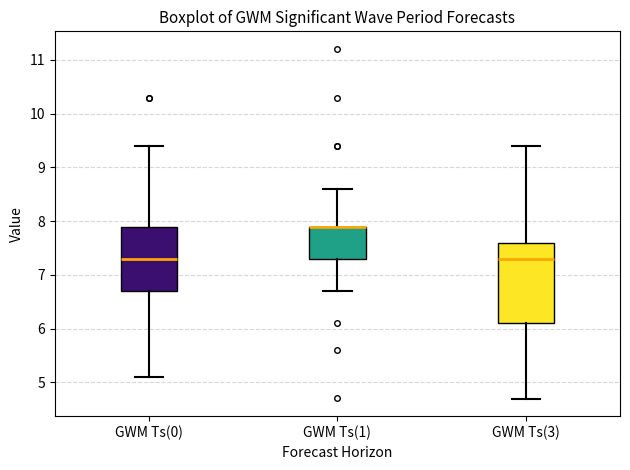

Reading left to right, read every box against the y-axis: the position of its median line, the range the box covers, and the ends of its whiskers. The values are not printed on the chart, so give them approximately, as read against the axis.

GWM Ts(0): median 7.3, box 6.7 to 7.9, whiskers 5.1 to 9.4
GWM Ts(1): median 7.9 (drawn on the box's upper edge), box 7.3 to 7.9, whiskers 6.7 to 8.6
GWM Ts(3): median 7.3, box 6.1 to 7.6, whiskers 4.7 to 9.4